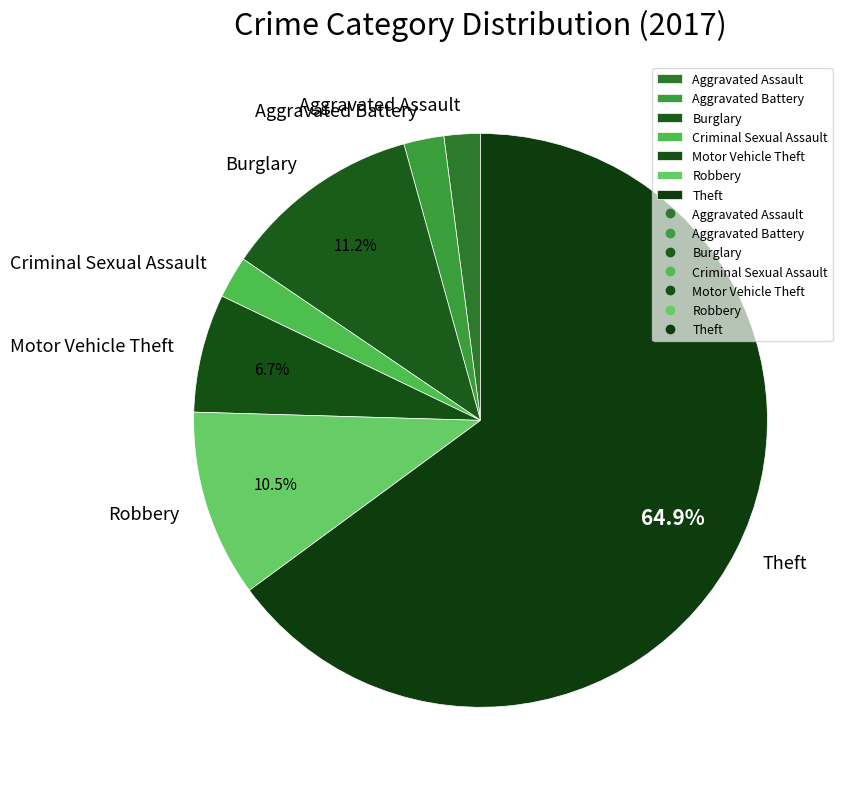

Is it true that Motor Vehicle Theft is 7% of the pie?

True